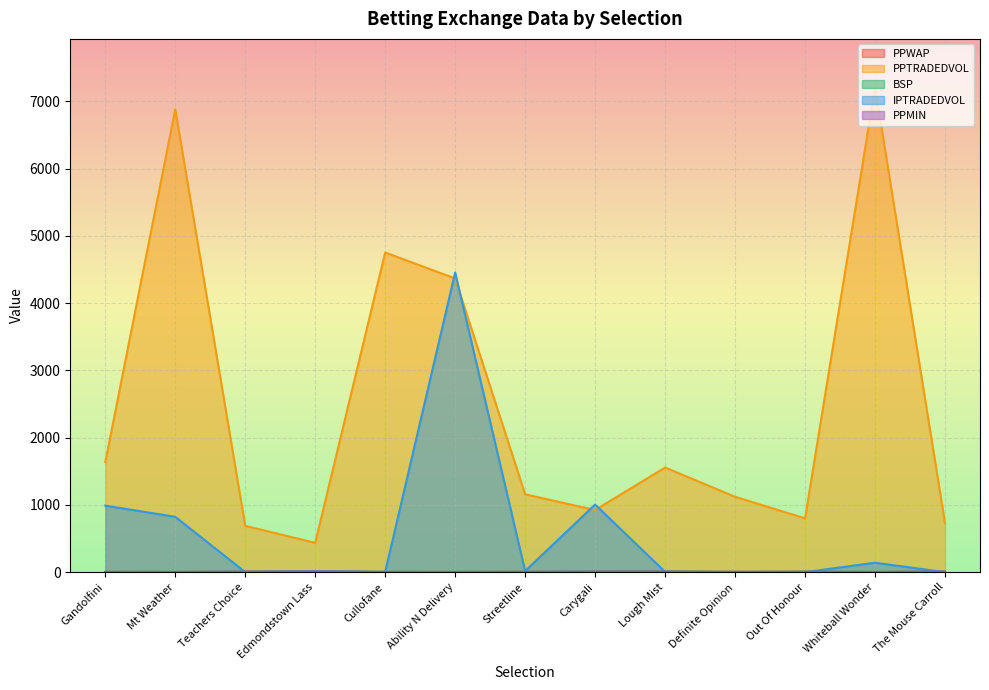

The value of PPTRADEDVOL at Cullofane is 8551.7. True or false?

False